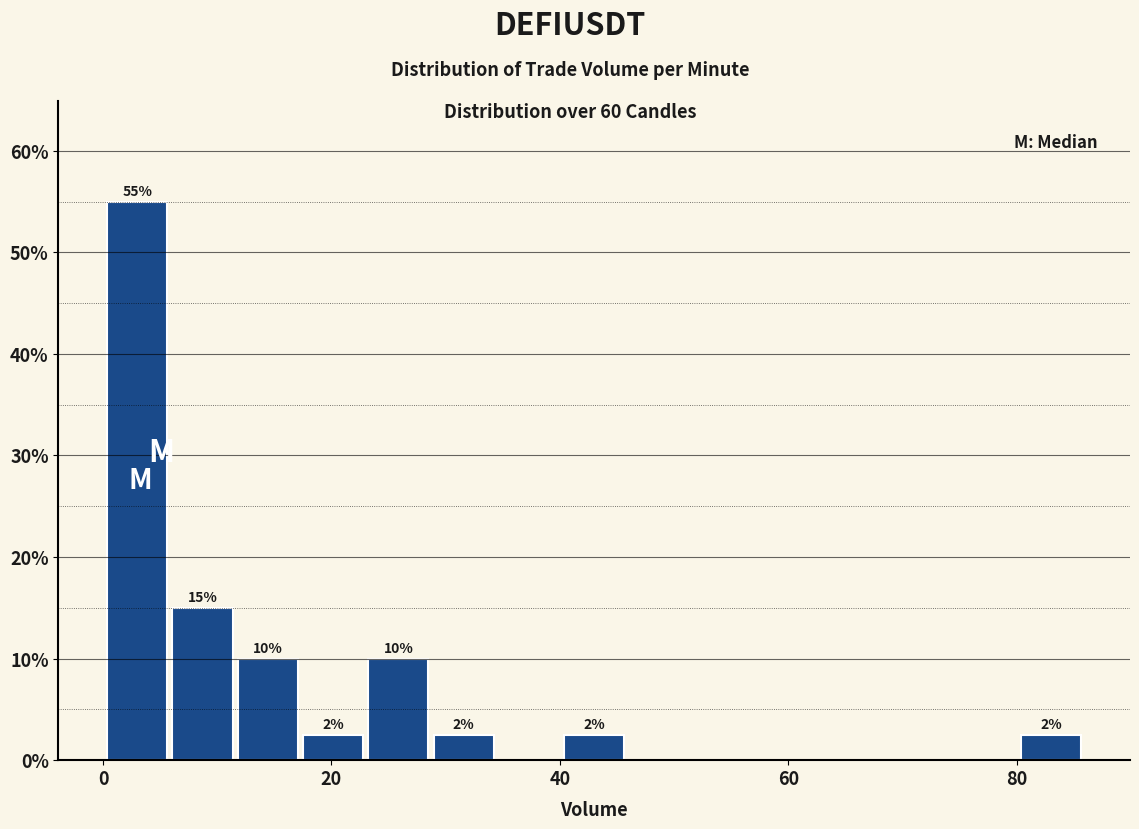

Around what value on the x-axis is the tallest bar? Give the approximate position of its centre, as read against the axis.

2